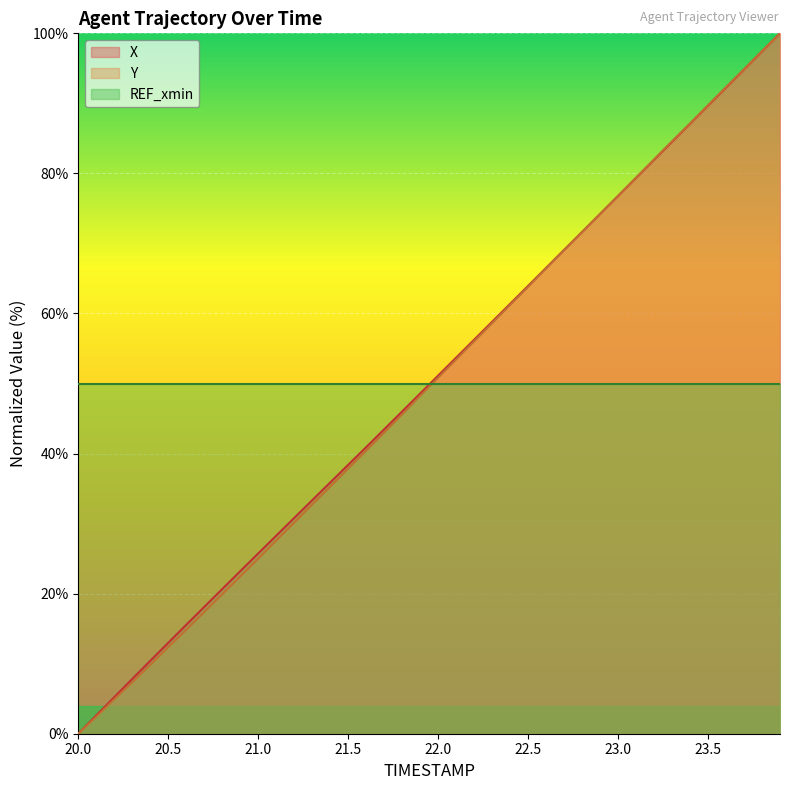

How many data points in Y are less than 50?

20